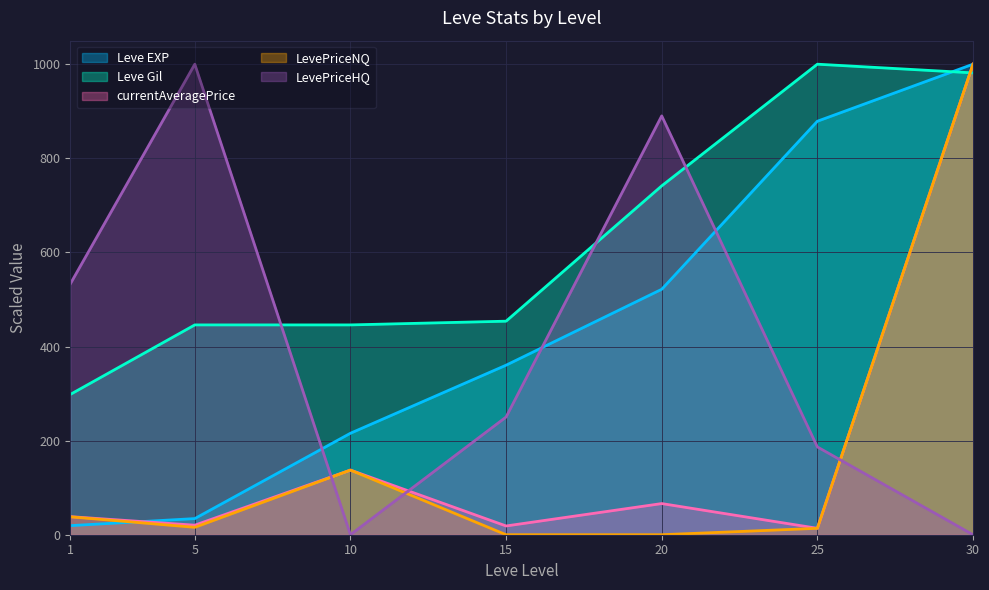

What is the sum of the Leve Gil values at 1 and 10?

744.1